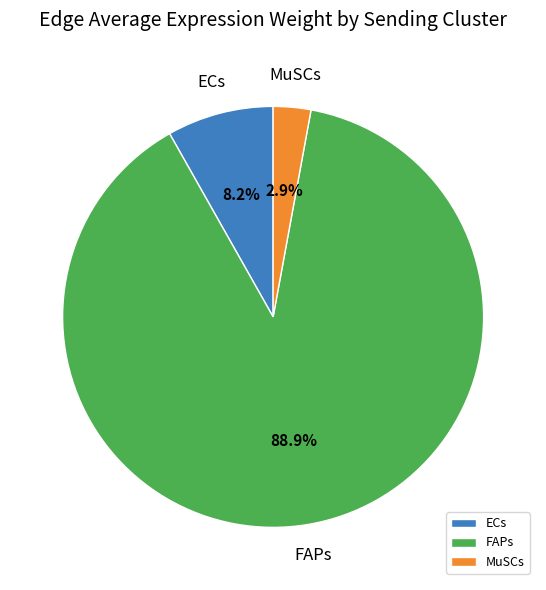

What portion of the pie excludes ECs?

91.8%